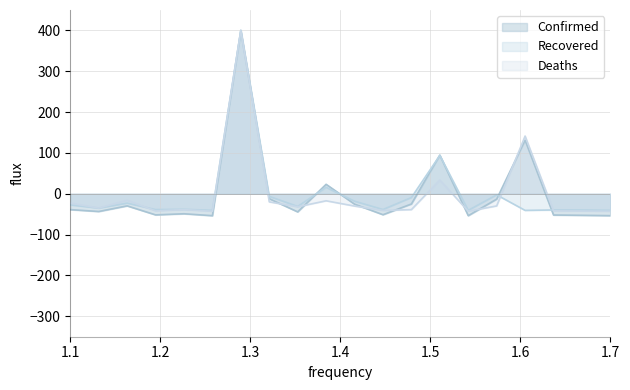

What is the greatest value displayed?

400.0